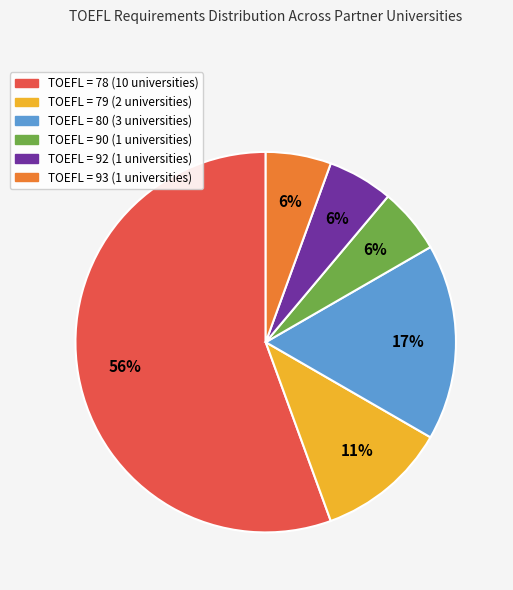

Is there a majority slice in this chart?

Yes